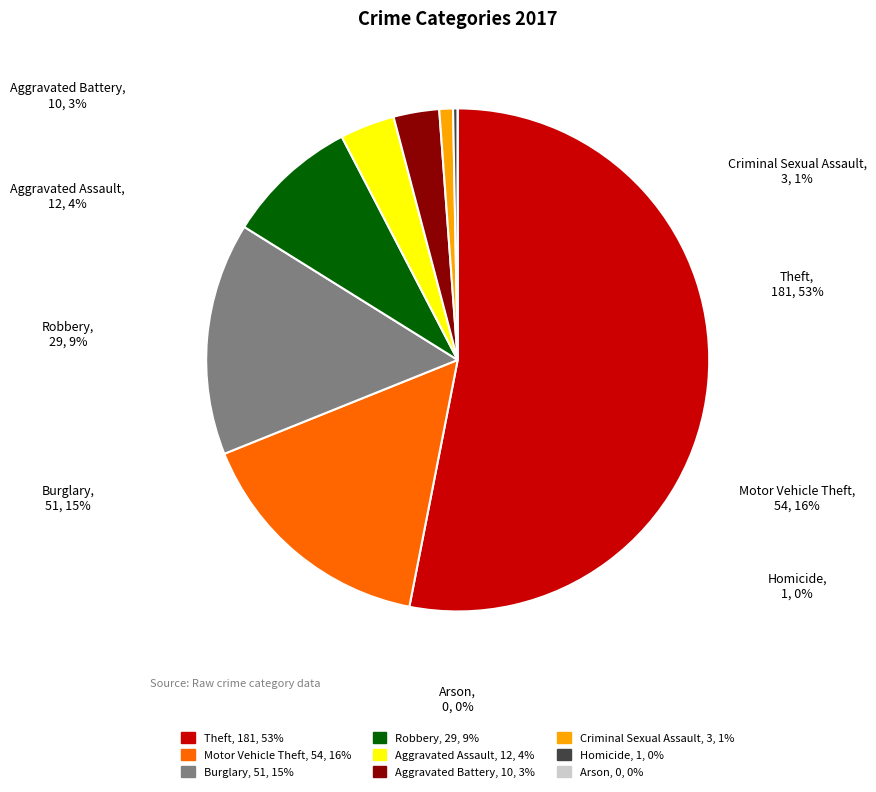

Which category has the biggest portion of the pie?

Theft